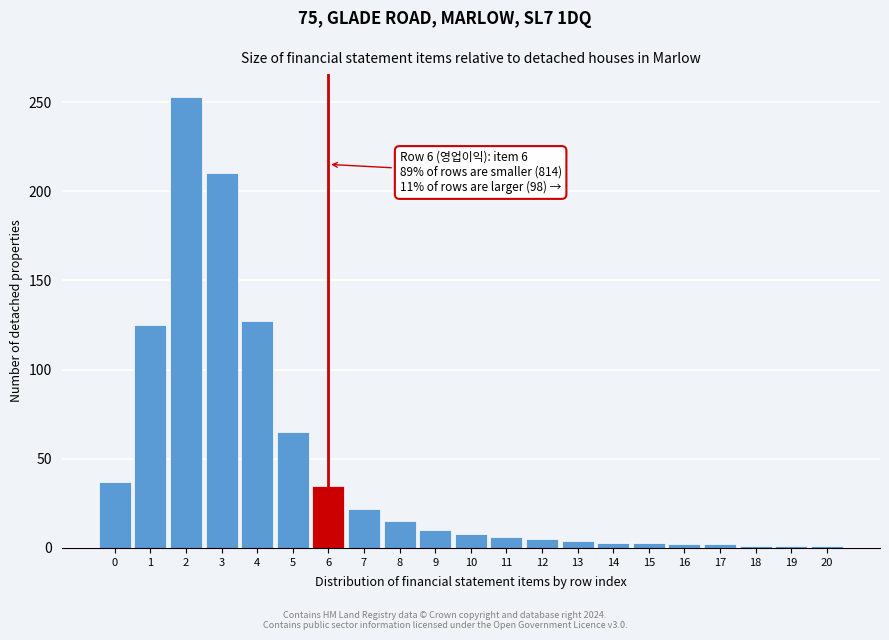

The chart shows a value of 5 at 12. True or false?

True